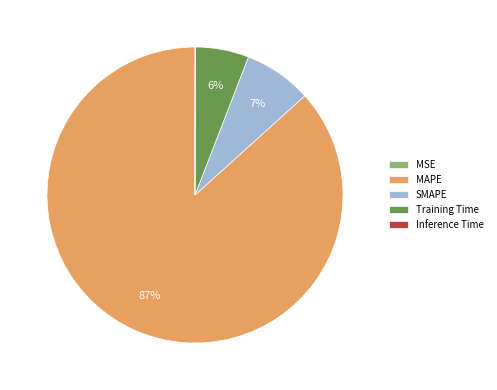

The MAPE slice represents 87% of the pie. True or false?

True